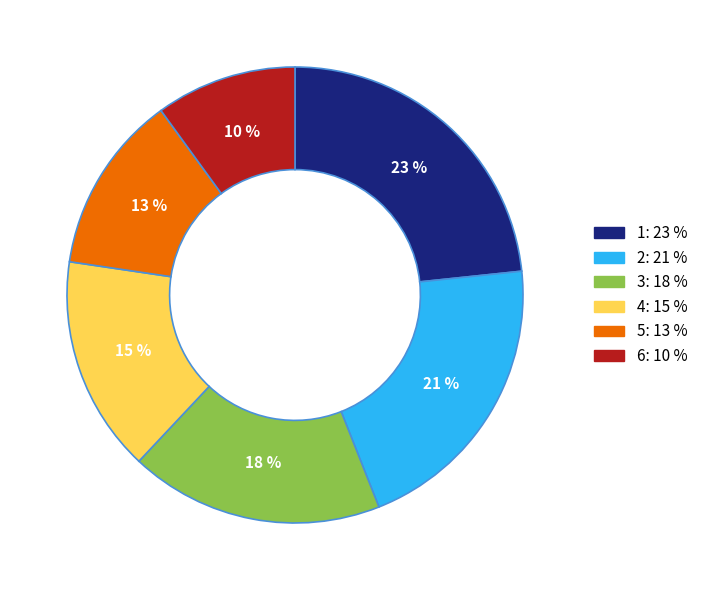

To the nearest percent, what percentage of the pie is 6?

10%